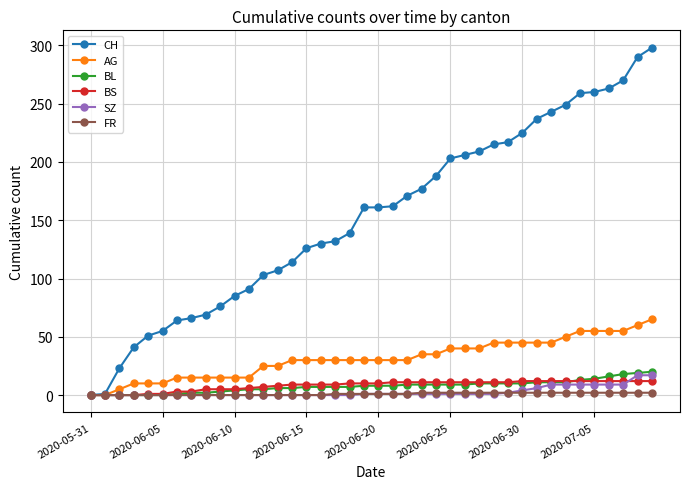

What is the highest value of the SZ series?

17